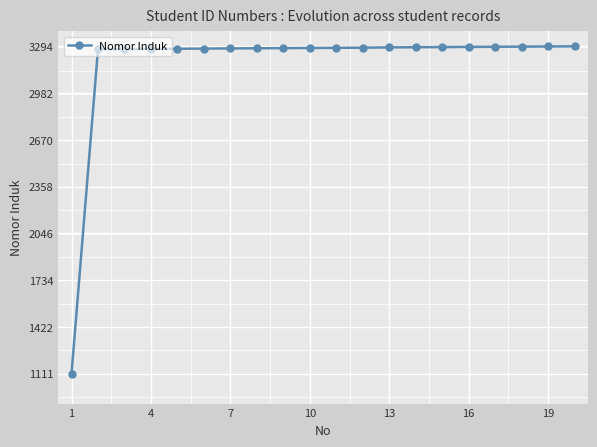

What is the value of the 7th point from the left?

3280